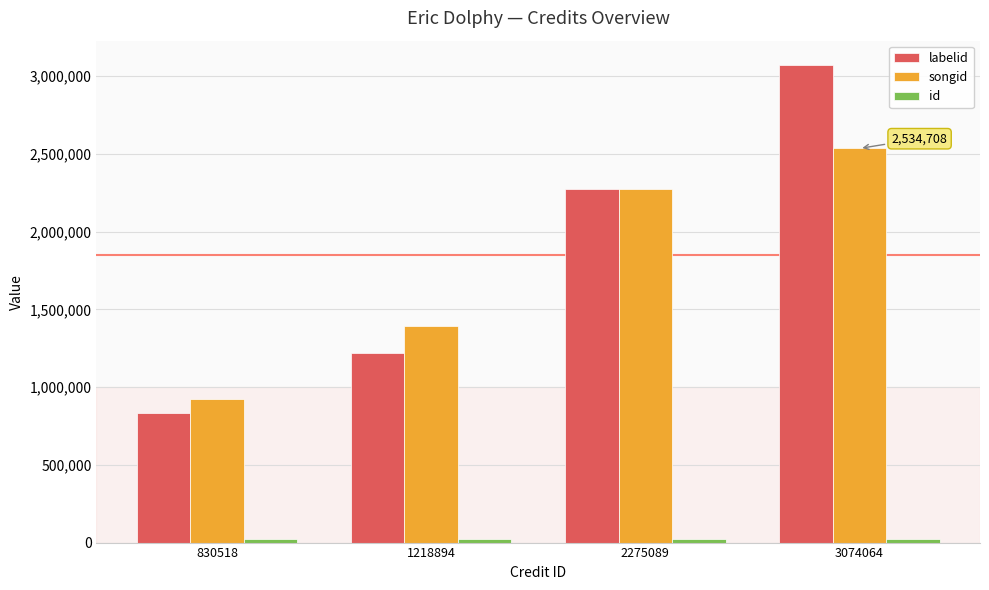

At which category is the sum across all series the highest?

3074064